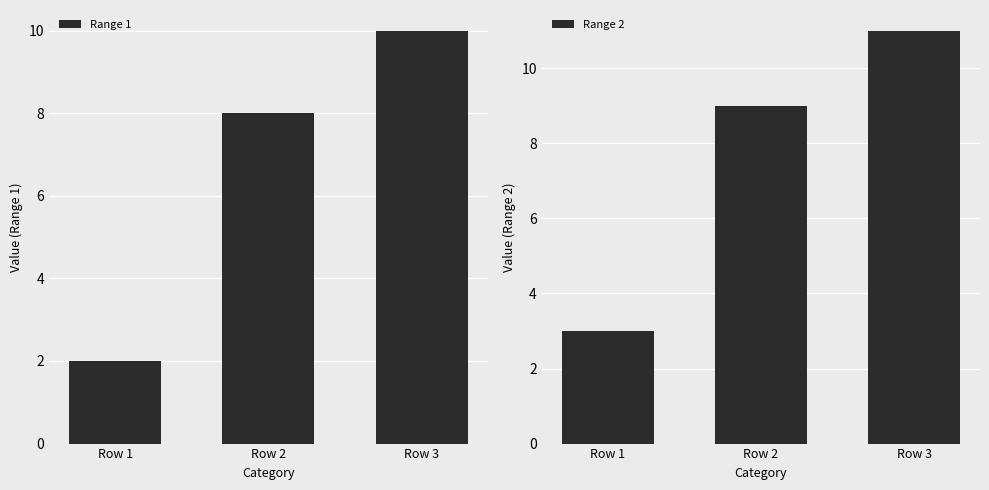

Where is Range 2 nearest to the value 7?

Row 2